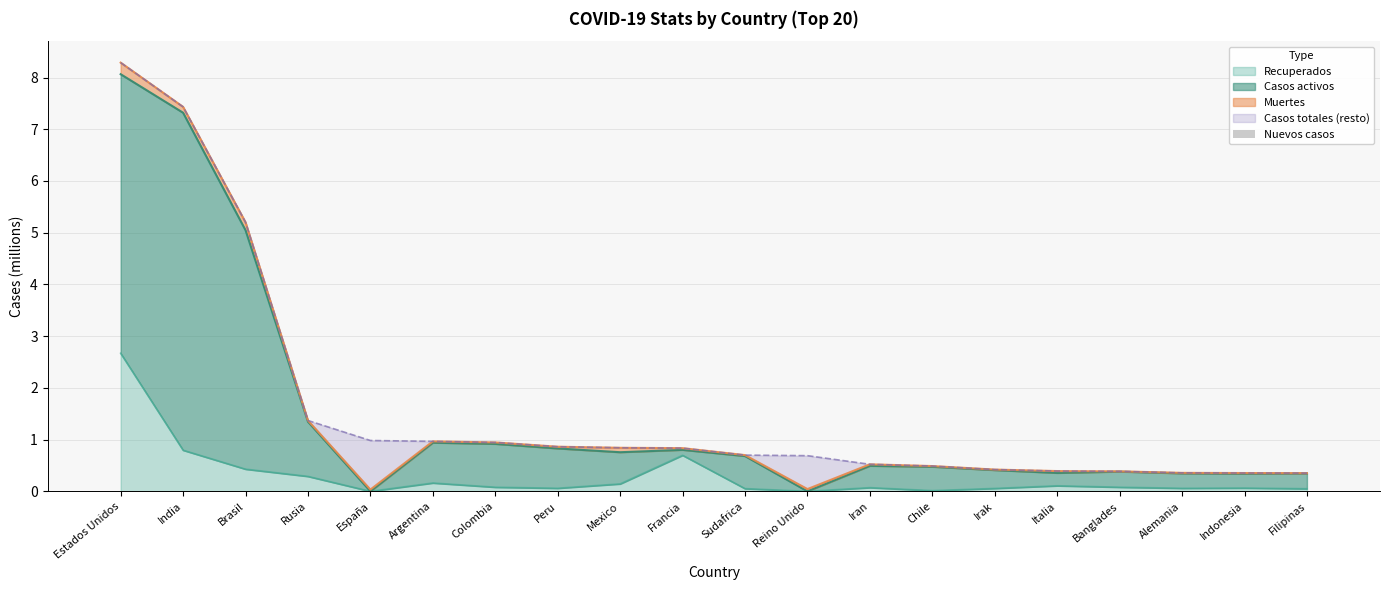

At which label does Recuperados reach its peak?

Estados Unidos